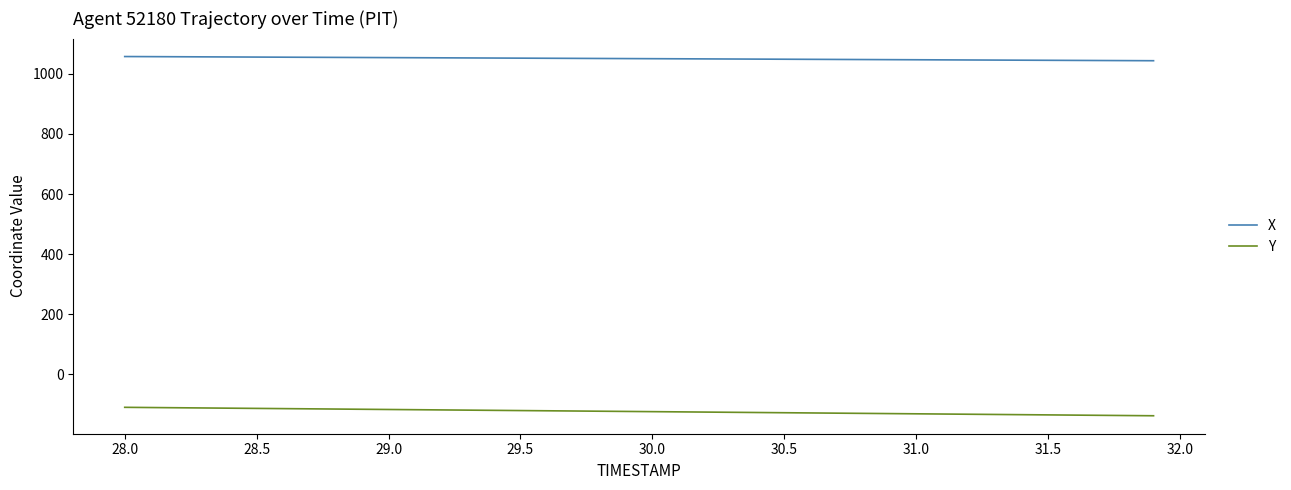

What are all the series names shown in the legend?

X, Y